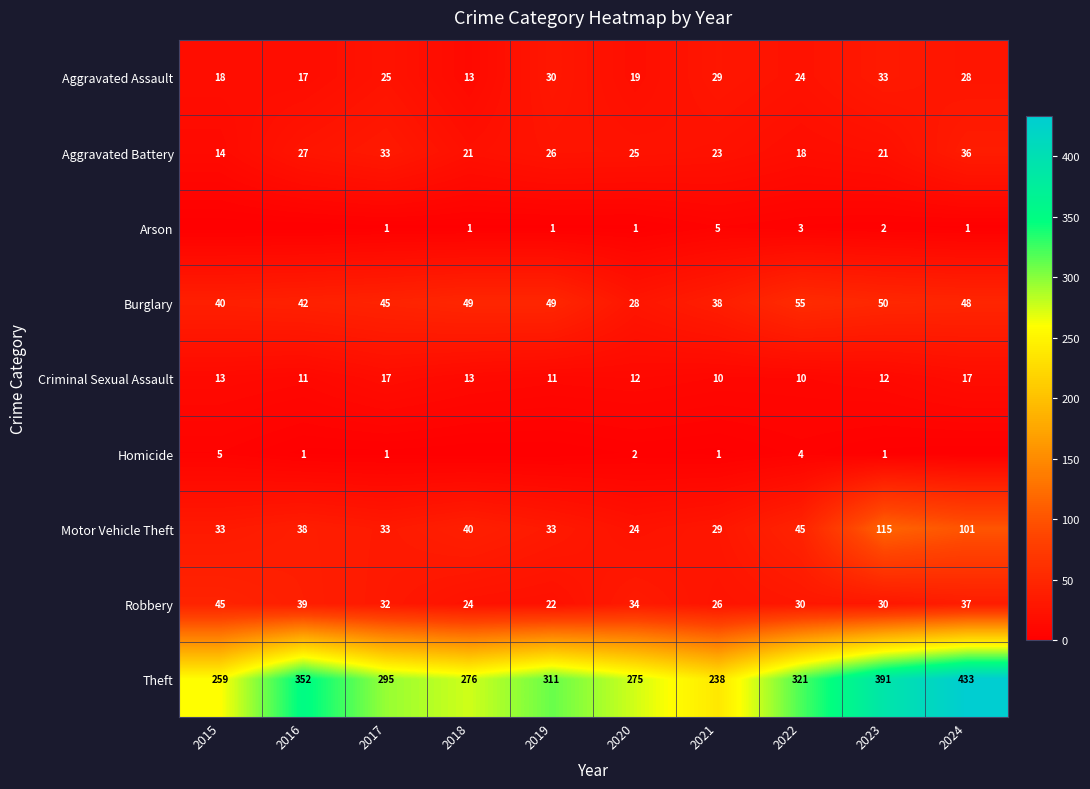

What is the total value across all series at 2015?

427